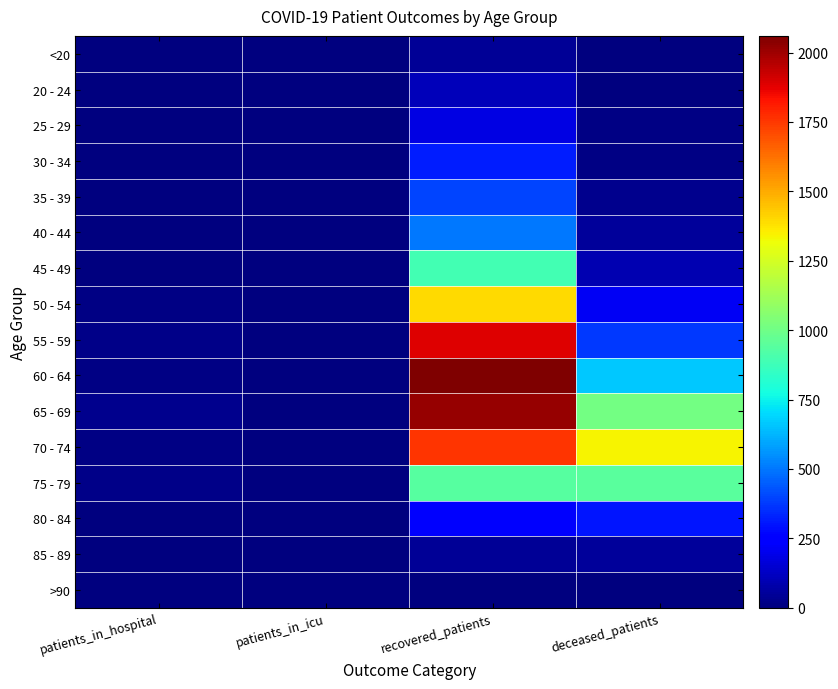

How many categories are shown in the chart?

4